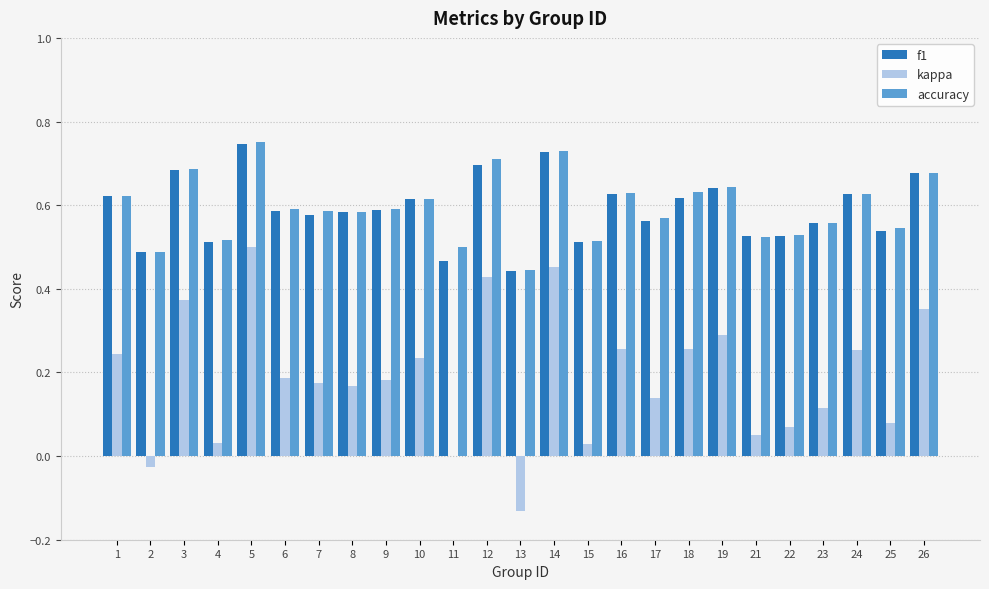

What is the total value across all series at 16?

1.5